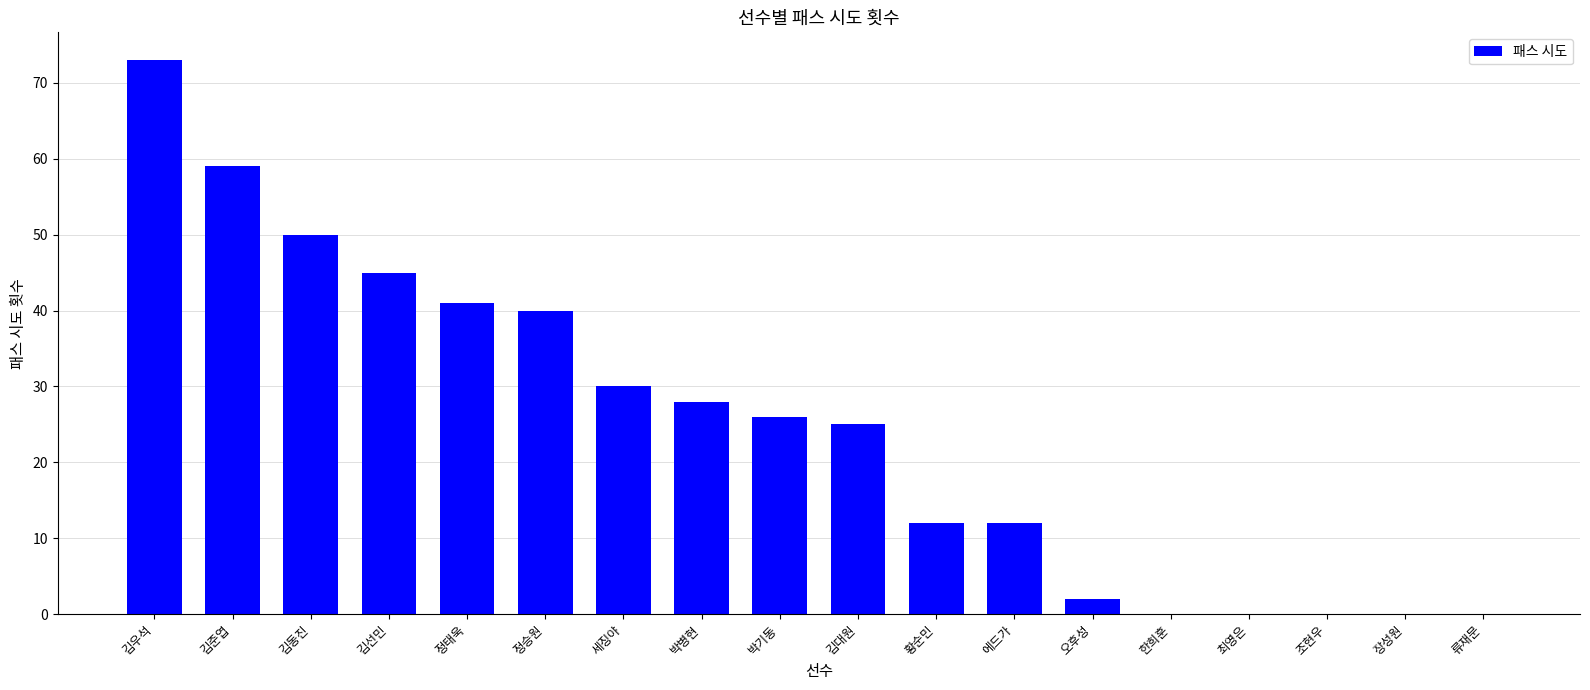

Is it true that the value at 박기동 is 26?

True